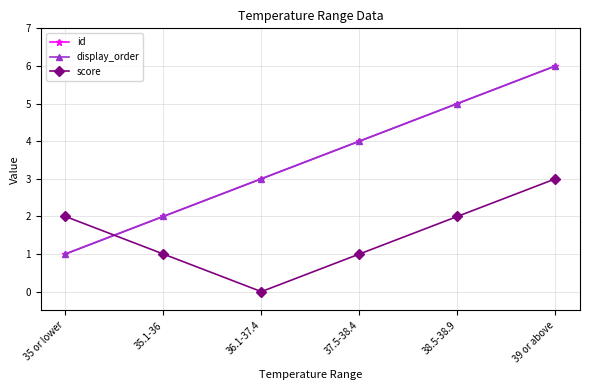

Which series has the largest range (max minus min)?

id